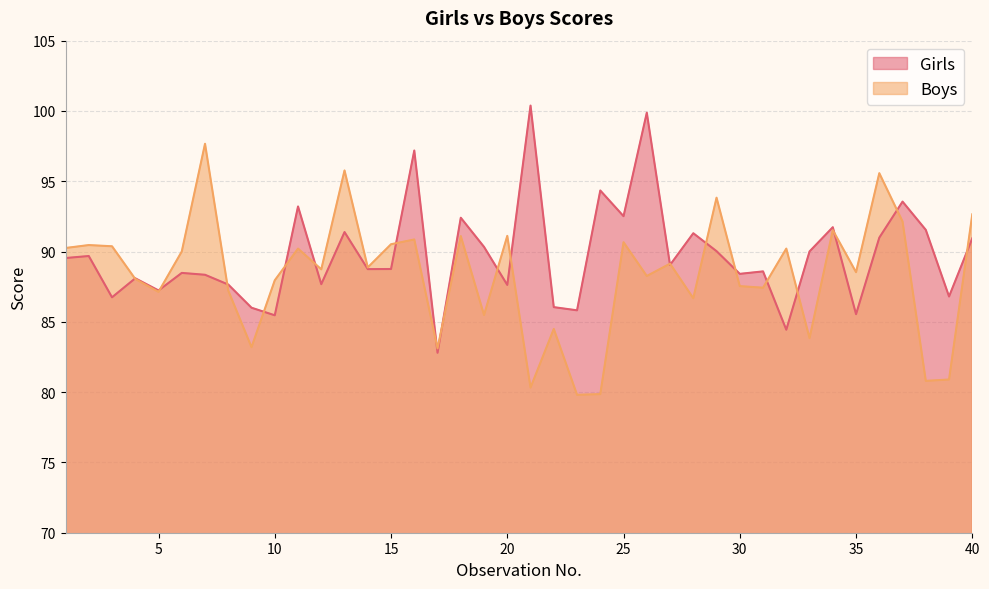

Is the value of Boys at 13 greater than the value of Girls at 24?

Yes